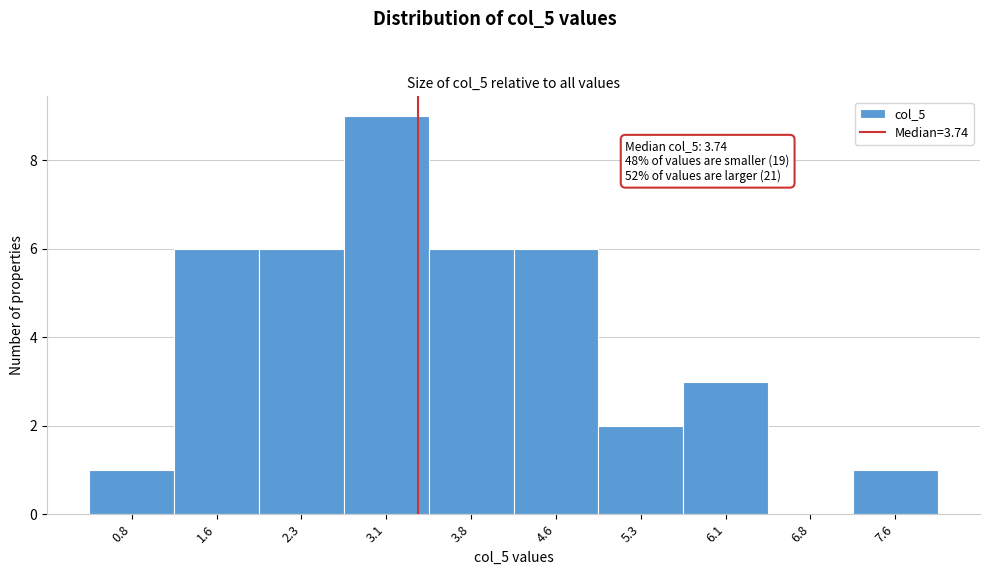

Reading left to right, what are all the values shown in this chart?

0.8=1	1.6=6	2.3=6	3.1=9	3.8=6	4.6=6	5.3=2	6.1=3	6.8=0	7.6=1